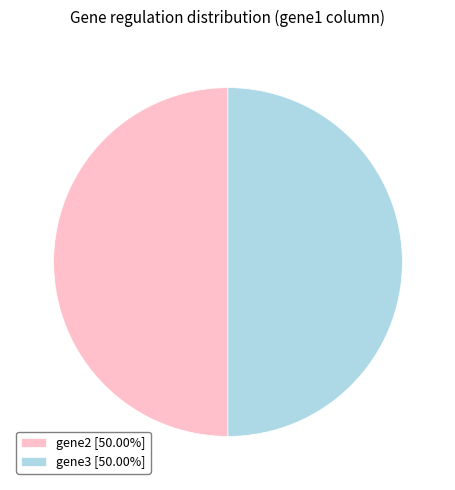

Do gene2 [50.00%] and gene3 [50.00%] together represent more than half of the pie?

Yes